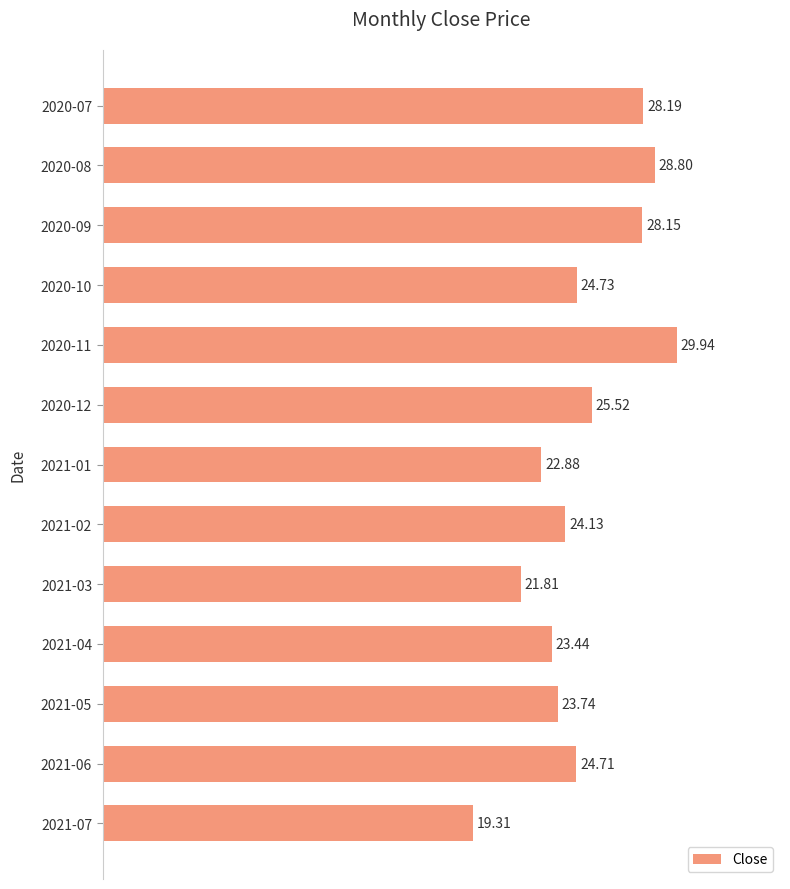

At which label is the value closest to 24?

2021-02